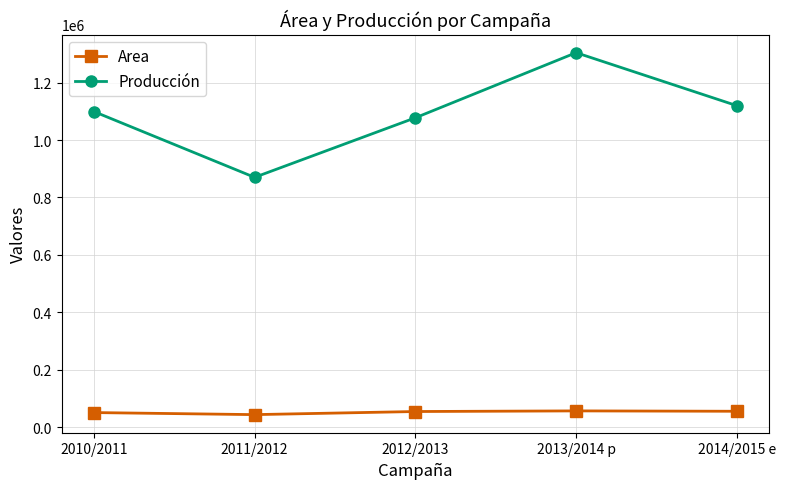

True or false: Producción and Area intersect in this chart.

False